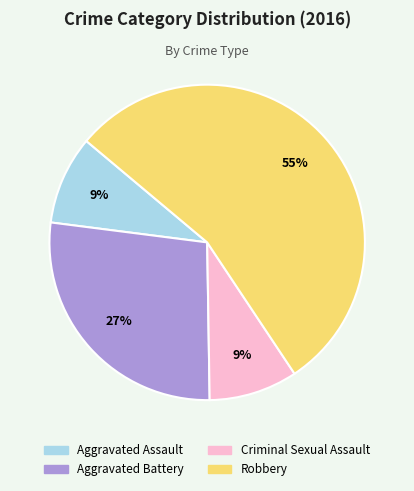

Is the sum of Aggravated Battery and Criminal Sexual Assault greater than half?

No